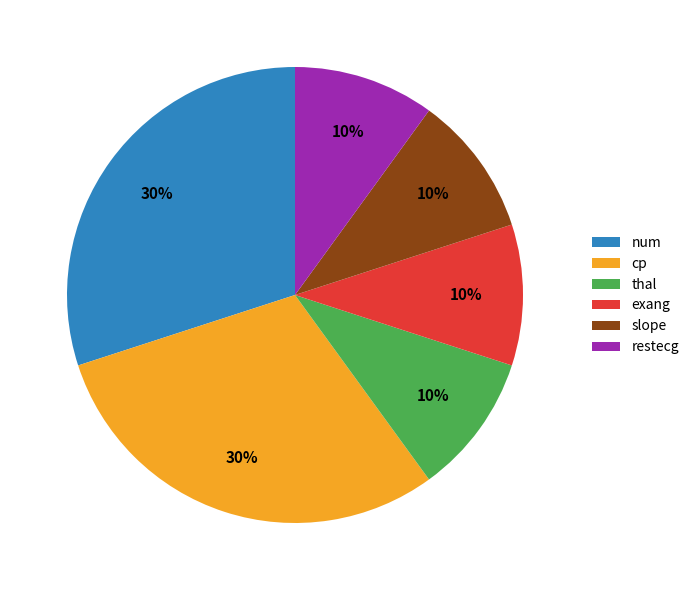

To the nearest percent, what percentage of the pie is slope?

10%